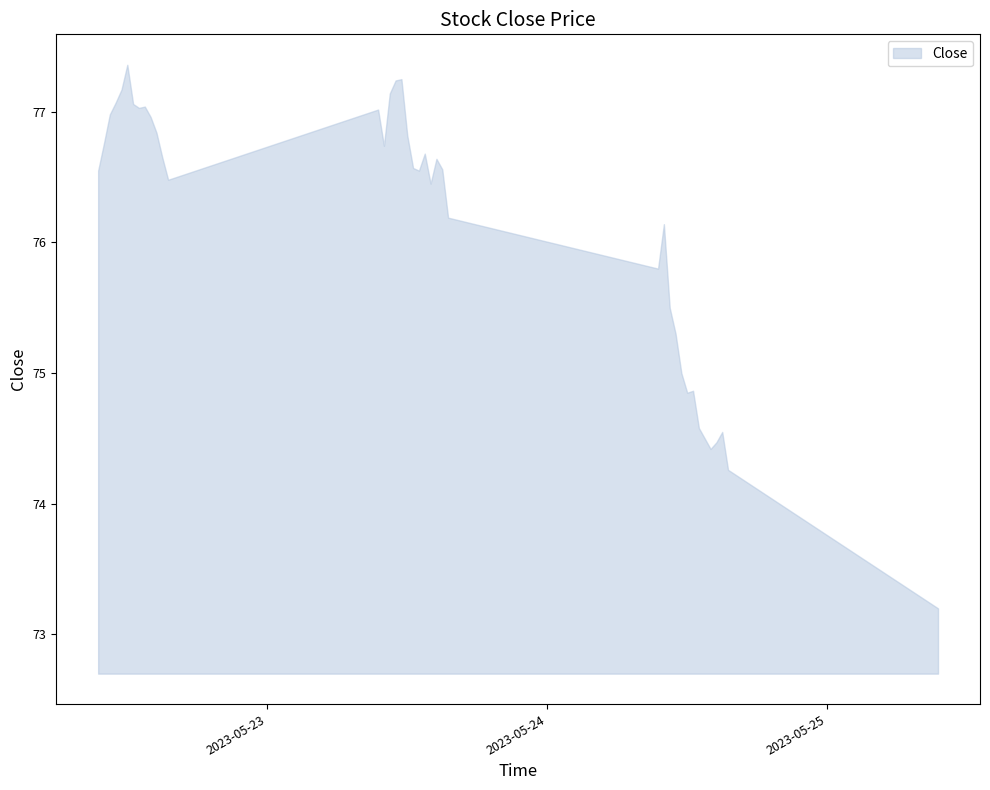

What is the average value?

76.1